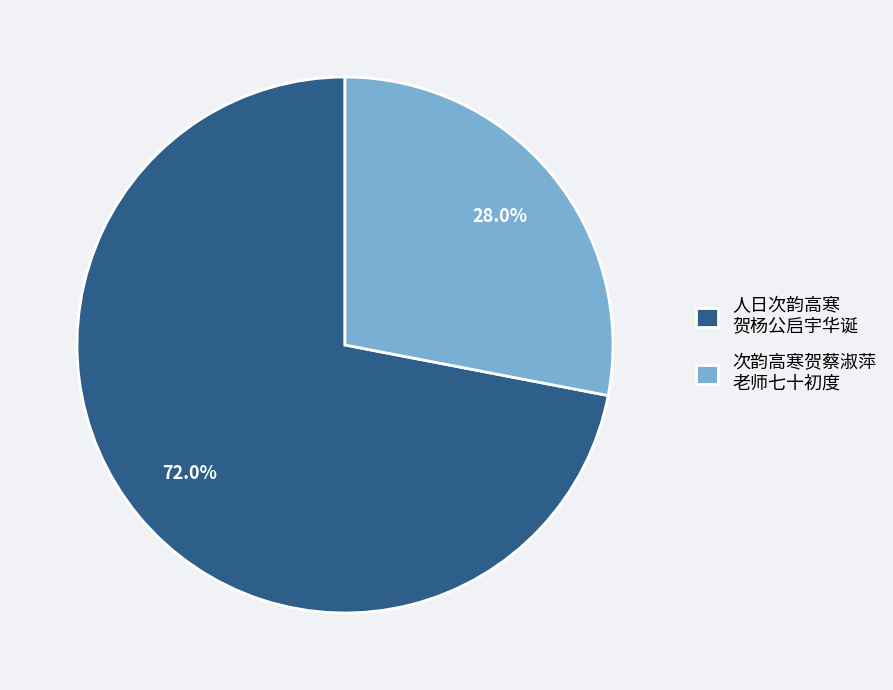

Does 人日次韵高寒 贺杨公启宇华诞 account for over 50% of the chart?

Yes